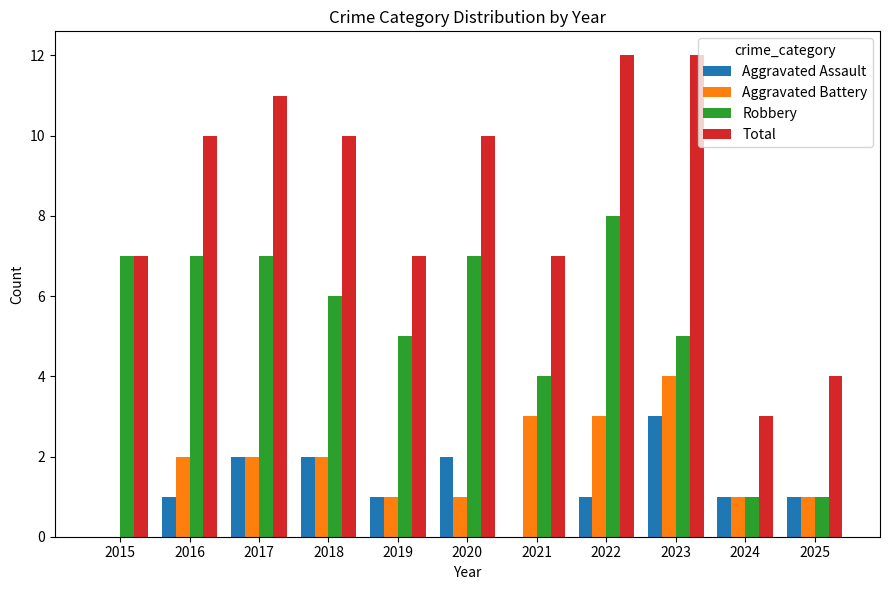

What is the total value across all series at 2017?

22